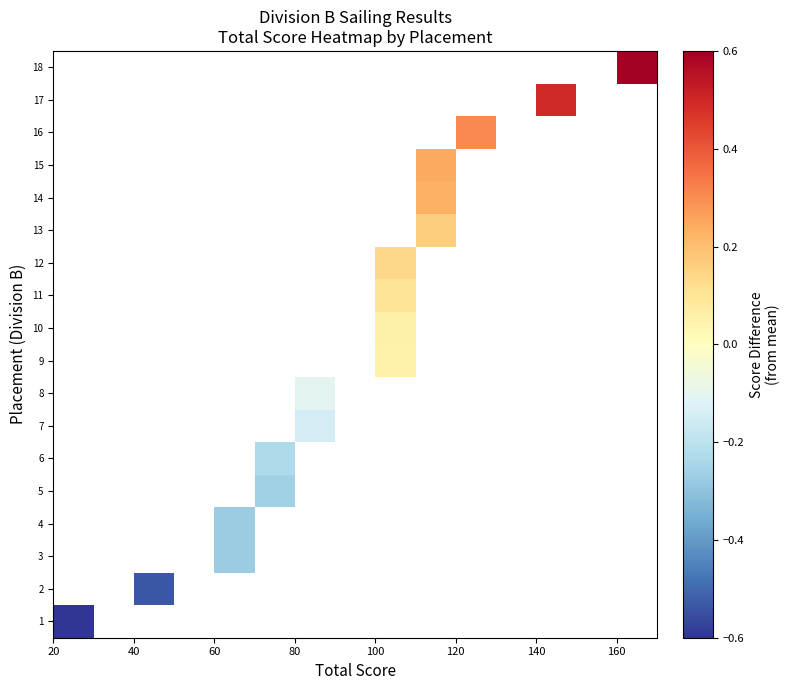

How many series are shown in this chart?

18